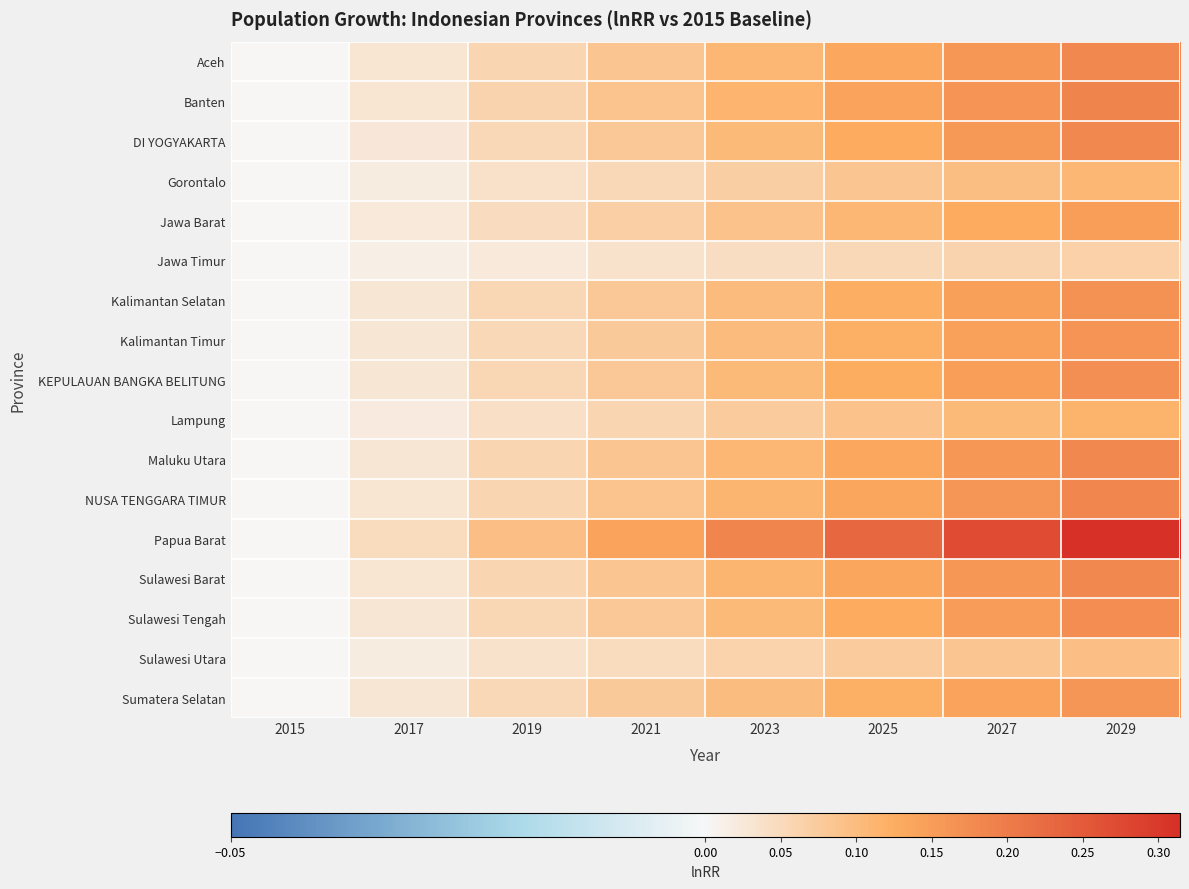

Reading right to left, list all the values displayed in this chart.

Aceh: 2029=0.2	2027=0.2	2025=0.1	2023=0.1	2021=0.1	2019=0.1	2017=0.0	2015=0.0
Banten: 2029=0.2	2027=0.2	2025=0.1	2023=0.1	2021=0.1	2019=0.1	2017=0.0	2015=0.0
DI YOGYAKARTA: 2029=0.2	2027=0.2	2025=0.1	2023=0.1	2021=0.1	2019=0.1	2017=0.0	2015=0.0
Gorontalo: 2029=0.1	2027=0.1	2025=0.1	2023=0.1	2021=0.1	2019=0.0	2017=0.0	2015=0.0
Jawa Barat: 2029=0.1	2027=0.1	2025=0.1	2023=0.1	2021=0.1	2019=0.0	2017=0.0	2015=0.0
Jawa Timur: 2029=0.1	2027=0.1	2025=0.1	2023=0.0	2021=0.0	2019=0.0	2017=0.0	2015=0.0
Kalimantan Selatan: 2029=0.2	2027=0.1	2025=0.1	2023=0.1	2021=0.1	2019=0.1	2017=0.0	2015=0.0
Kalimantan Timur: 2029=0.2	2027=0.1	2025=0.1	2023=0.1	2021=0.1	2019=0.1	2017=0.0	2015=0.0
KEPULAUAN BANGKA BELITUNG: 2029=0.2	2027=0.1	2025=0.1	2023=0.1	2021=0.1	2019=0.1	2017=0.0	2015=0.0
Lampung: 2029=0.1	2027=0.1	2025=0.1	2023=0.1	2021=0.1	2019=0.0	2017=0.0	2015=0.0
Maluku Utara: 2029=0.2	2027=0.2	2025=0.1	2023=0.1	2021=0.1	2019=0.1	2017=0.0	2015=0.0
NUSA TENGGARA TIMUR: 2029=0.2	2027=0.2	2025=0.1	2023=0.1	2021=0.1	2019=0.1	2017=0.0	2015=0.0
Papua Barat: 2029=0.3	2027=0.3	2025=0.2	2023=0.2	2021=0.1	2019=0.1	2017=0.0	2015=0.0
Sulawesi Barat: 2029=0.2	2027=0.2	2025=0.1	2023=0.1	2021=0.1	2019=0.1	2017=0.0	2015=0.0
Sulawesi Tengah: 2029=0.2	2027=0.2	2025=0.1	2023=0.1	2021=0.1	2019=0.1	2017=0.0	2015=0.0
Sulawesi Utara: 2029=0.1	2027=0.1	2025=0.1	2023=0.1	2021=0.0	2019=0.0	2017=0.0	2015=0.0
Sumatera Selatan: 2029=0.2	2027=0.1	2025=0.1	2023=0.1	2021=0.1	2019=0.1	2017=0.0	2015=0.0